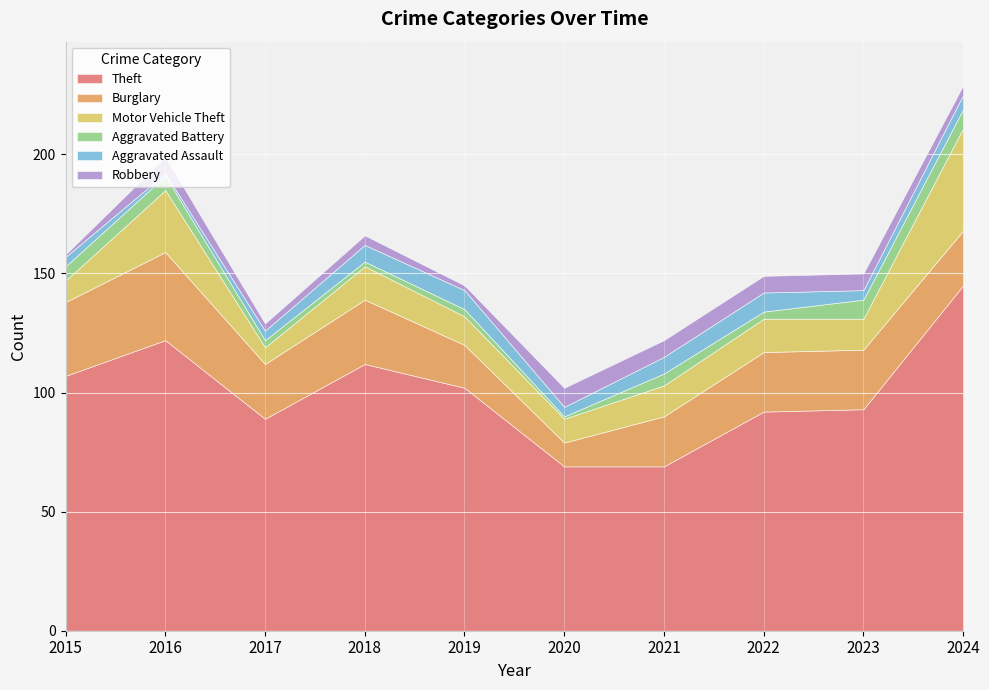

What is the maximum value for Theft?

145